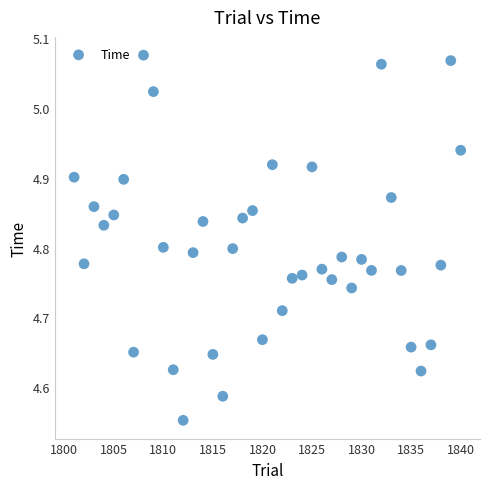

What is the range of X values (max minus min)?

39.0